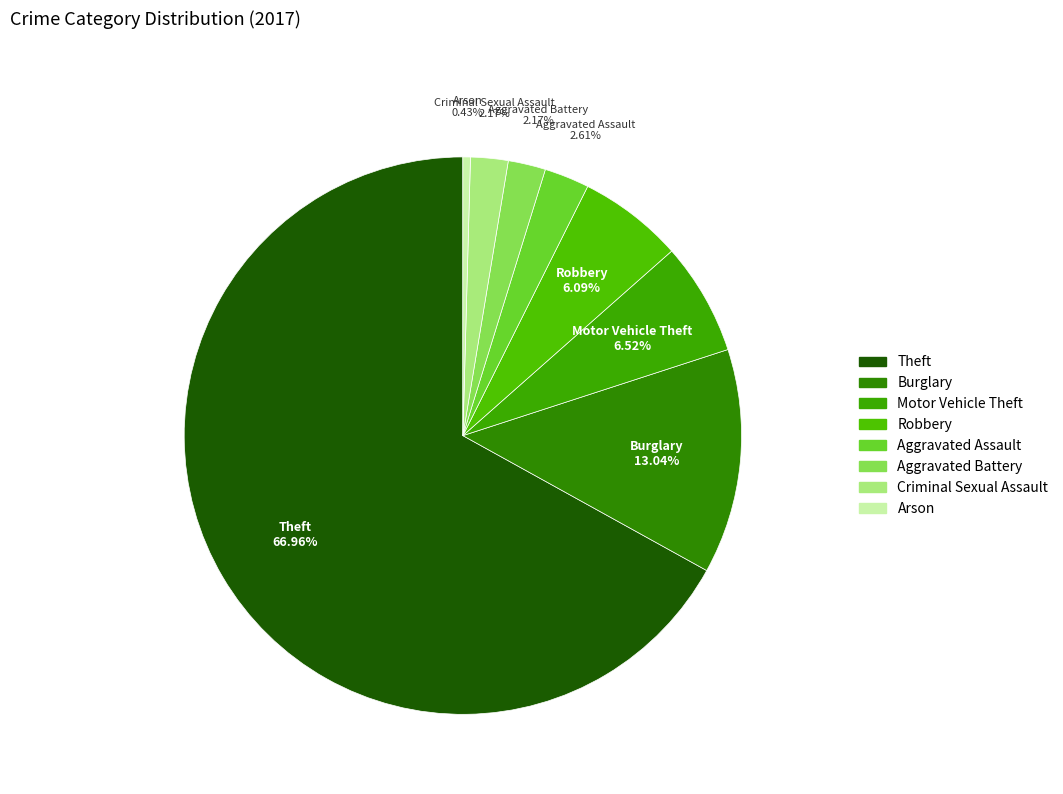

To the nearest percent, what is the difference between the Theft and Burglary slice percentages?

54%